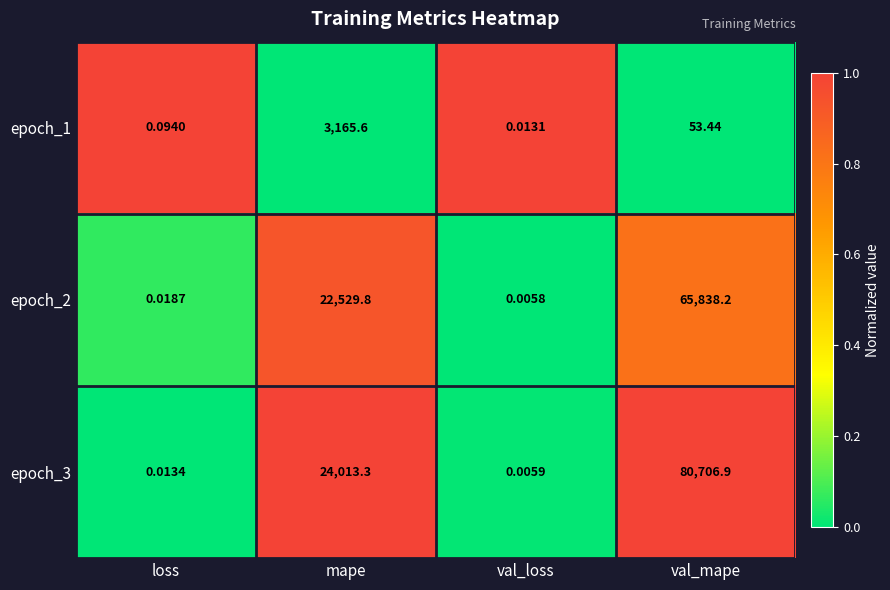

At which category does the chart reach its peak across all series?

val_mape